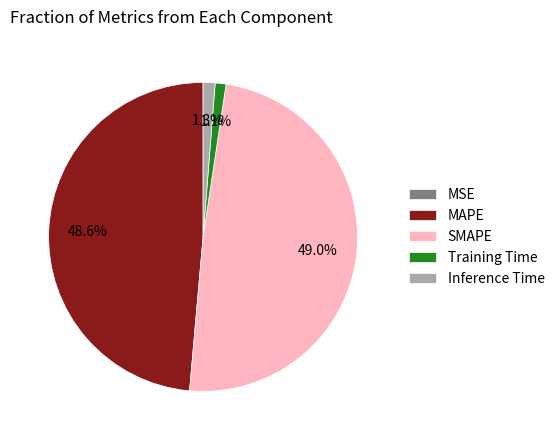

What is the ratio of the value at MAPE to the value at SMAPE?

1.0